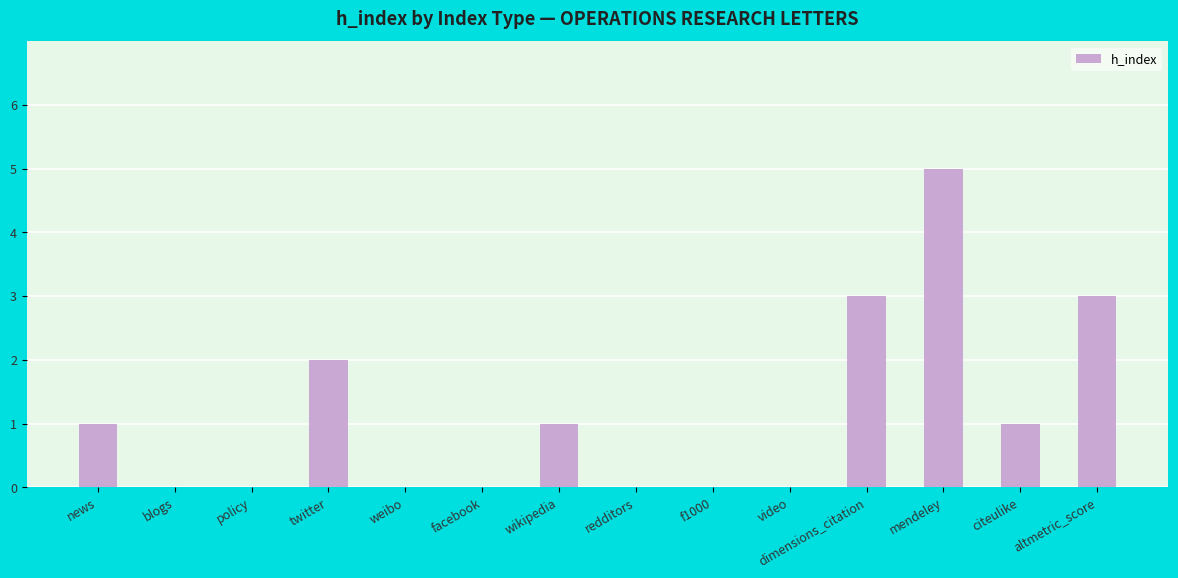

What is the difference between the values at twitter and dimensions_citation?

1